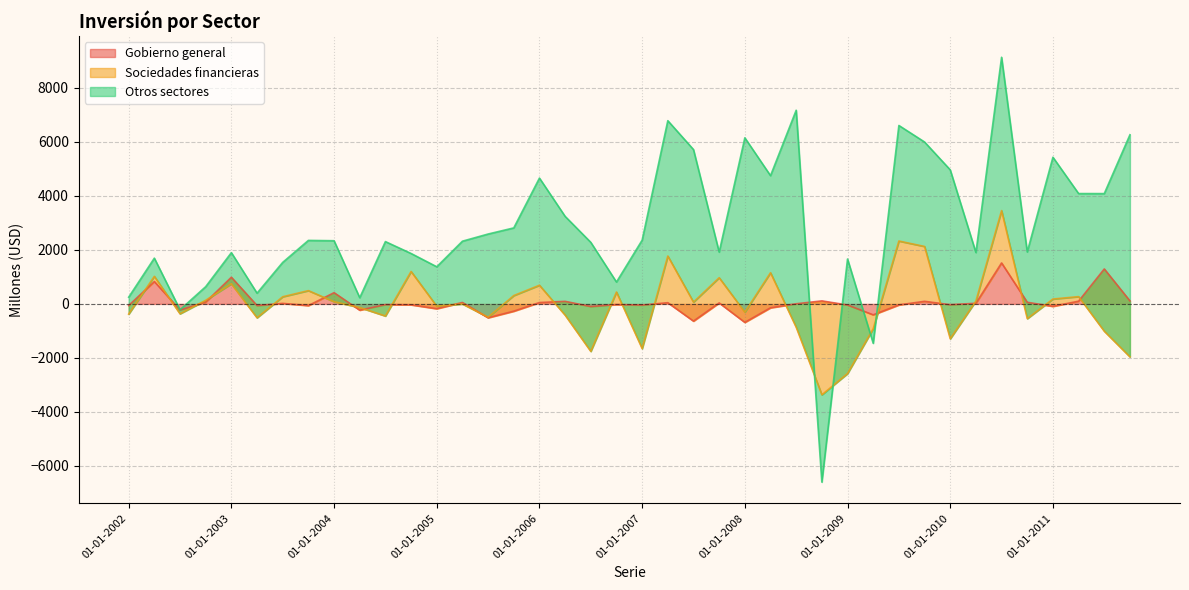

What is the difference between the Sociedades financieras values at 01-04-2003 and 01-10-2010?

154